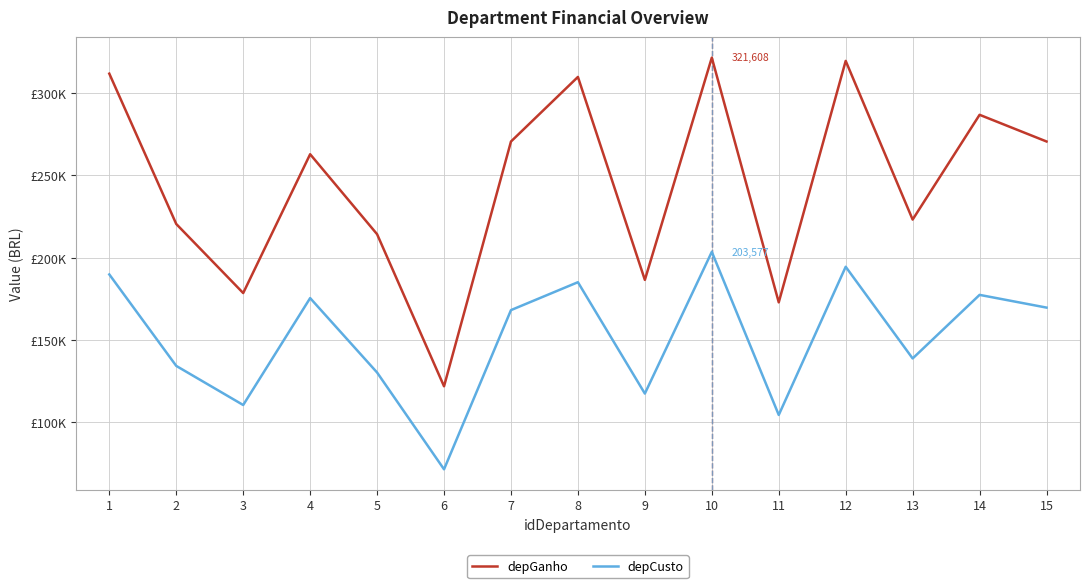

What is the sum of all depGanho values?

3672061.0